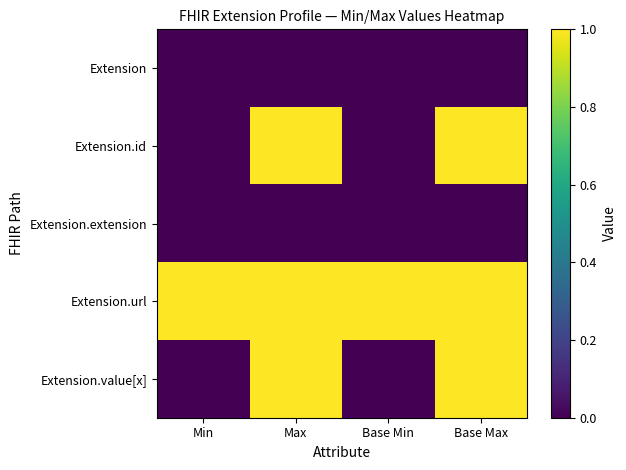

Reading right to left, extract all data points from this chart.

Extension: Base Max=0	Base Min=0	Max=0	Min=0
Extension.id: Base Max=1	Base Min=0	Max=1	Min=0
Extension.extension: Base Max=0	Base Min=0	Max=0	Min=0
Extension.url: Base Max=1	Base Min=1	Max=1	Min=1
Extension.value[x]: Base Max=1	Base Min=0	Max=1	Min=0